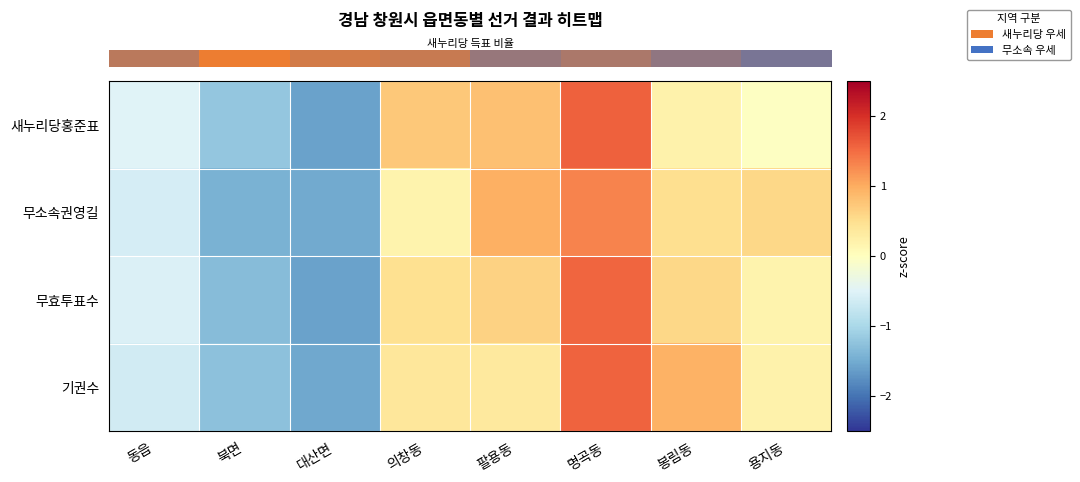

Which series has the largest total across all categories?

row_0